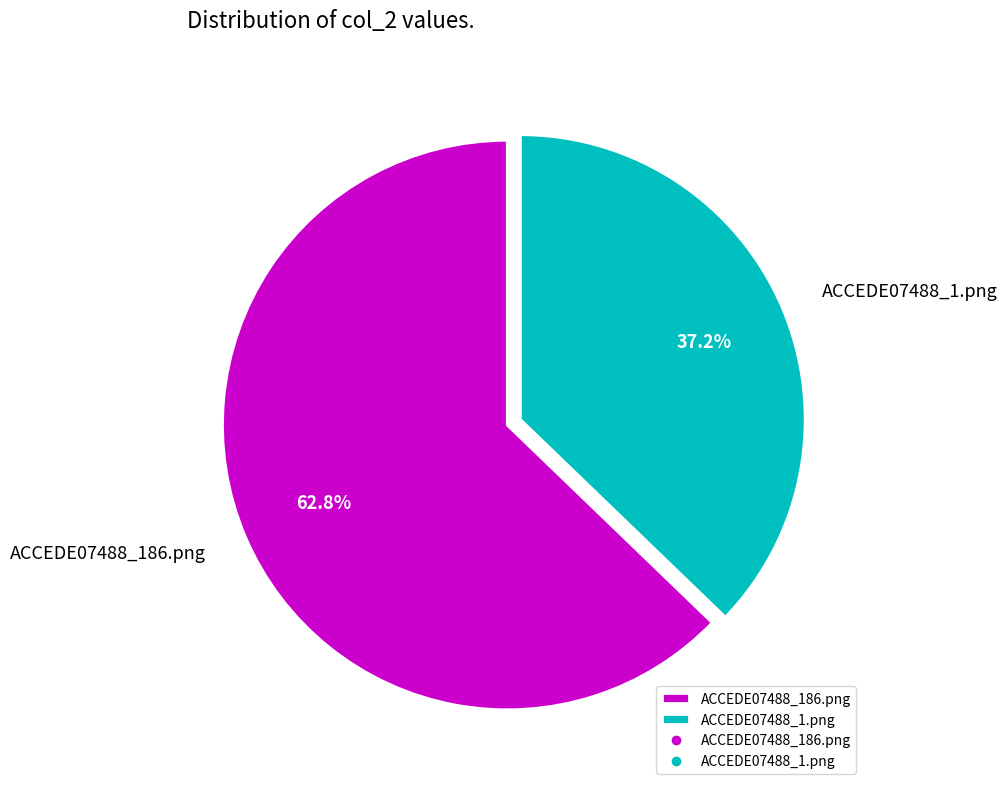

To the nearest percent, what portion does ACCEDE07488_186.png represent?

63%